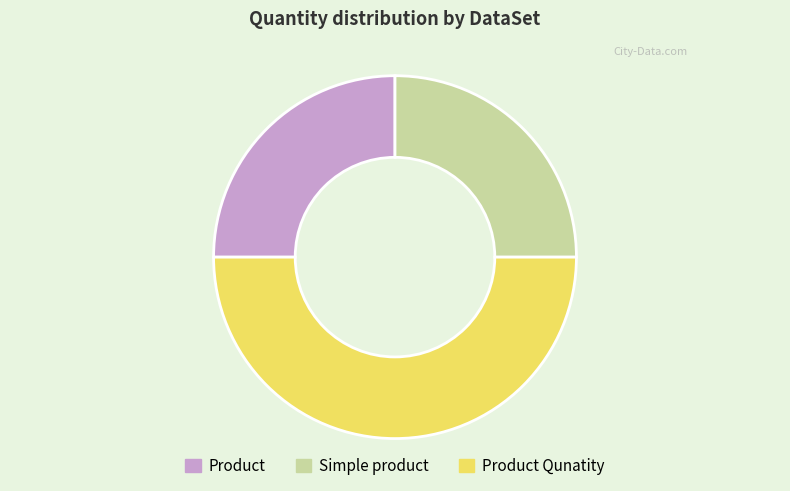

Does Simple product represent more than half of the total?

No